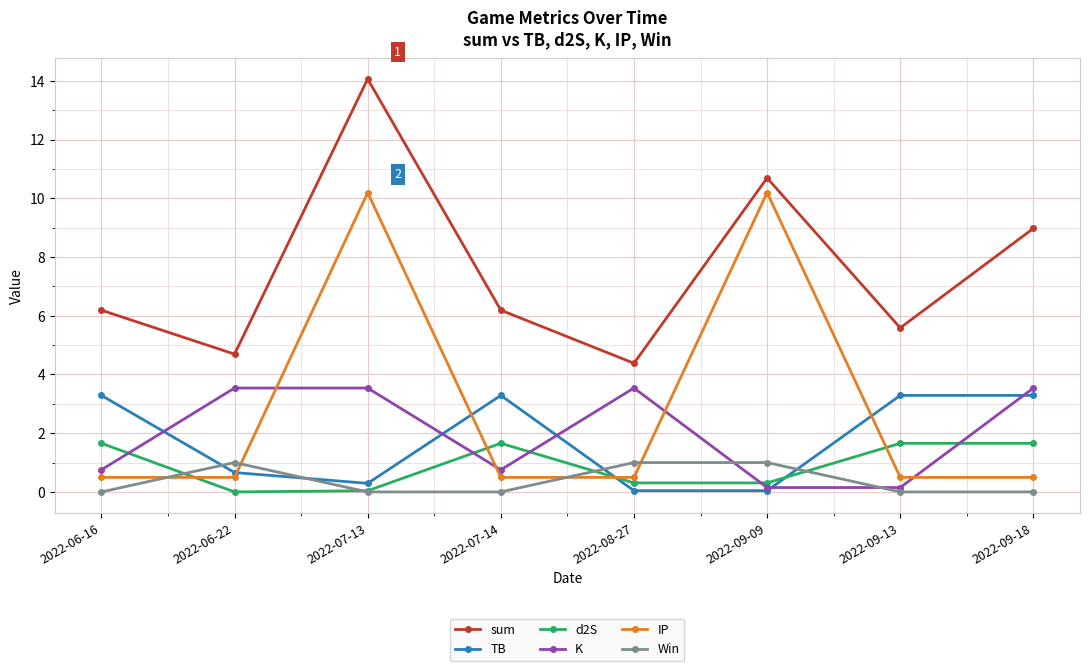

What is the difference between the highest and lowest values at 2022-09-18?

9.0